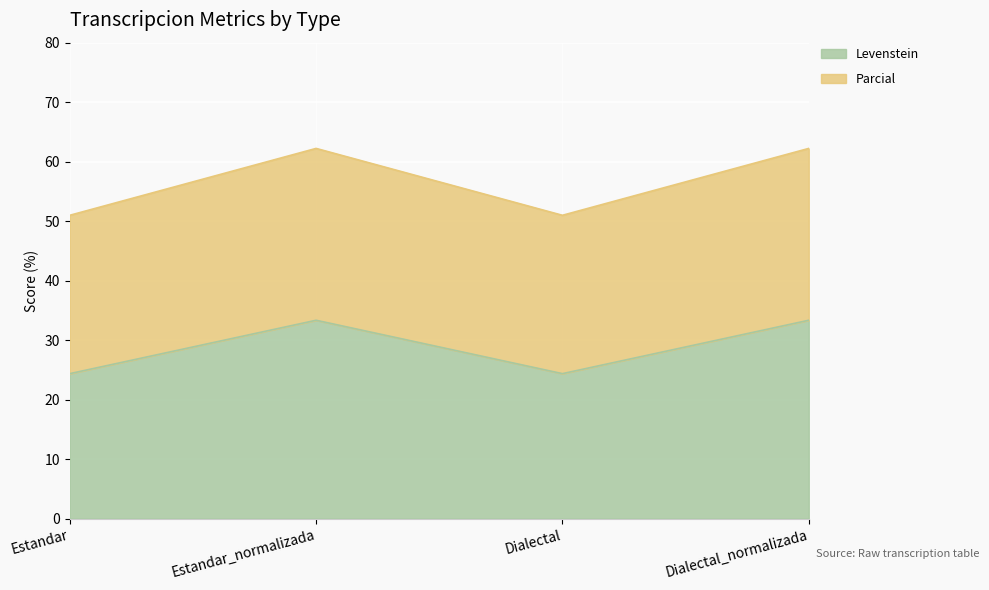

Is it true that Parcial equals 17.0 at Estandar?

False